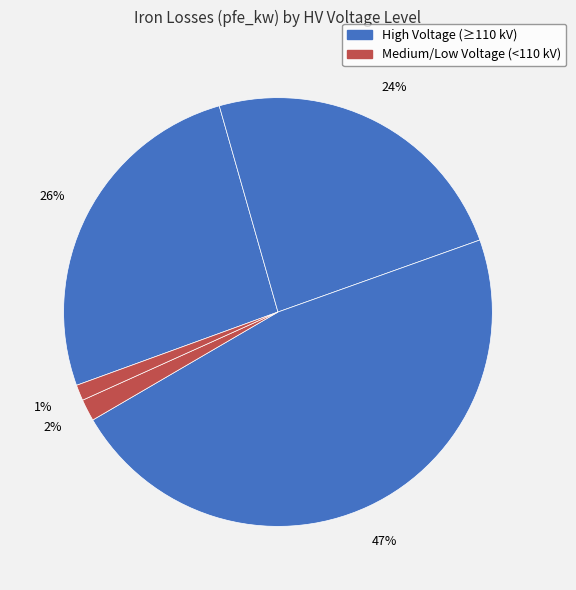

Does any single category account for the majority?

No